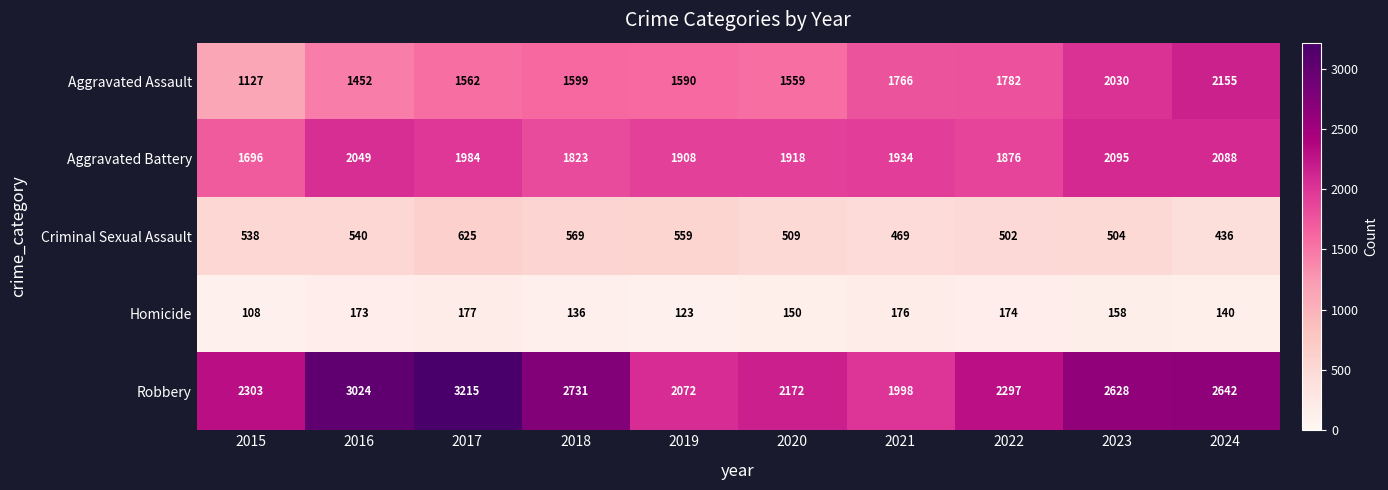

At which category is the sum across all series the highest?

2017